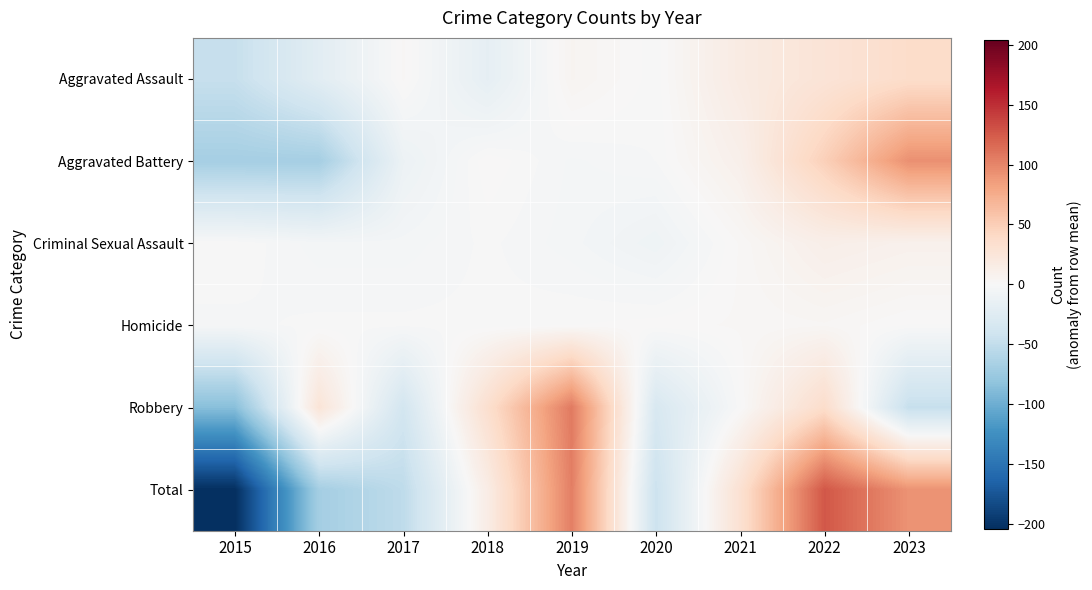

Reading left to right, list all the values displayed in this chart.

Aggravated Assault: 2015=-47.0	2016=-22.0	2017=2.0	2018=-18.0	2019=5.0	2020=-1.0	2021=17.0	2022=27.0	2023=37.0
Aggravated Battery: 2015=-68.6	2016=-68.6	2017=-11.6	2018=1.4	2019=-3.6	2020=-1.6	2021=10.4	2022=48.4	2023=93.4
Criminal Sexual Assault: 2015=-0.1	2016=-4.1	2017=-4.1	2018=-1.1	2019=-4.1	2020=-9.1	2021=1.9	2022=11.9	2023=8.9
Homicide: 2015=-2.1	2016=-1.1	2017=-1.1	2018=-1.1	2019=-0.1	2020=0.9	2021=1.9	2022=2.9	2023=-0.1
Robbery: 2015=-86.3	2016=26.7	2017=-37.3	2018=33.7	2019=106.7	2020=-32.3	2021=-0.3	2022=36.7	2023=-47.3
Total: 2015=-204.1	2016=-69.1	2017=-52.1	2018=14.9	2019=103.9	2020=-43.1	2021=30.9	2022=126.9	2023=91.9